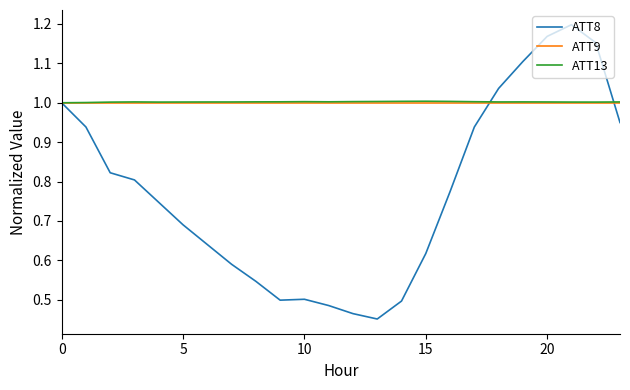

Which series has the widest spread of values?

ATT8